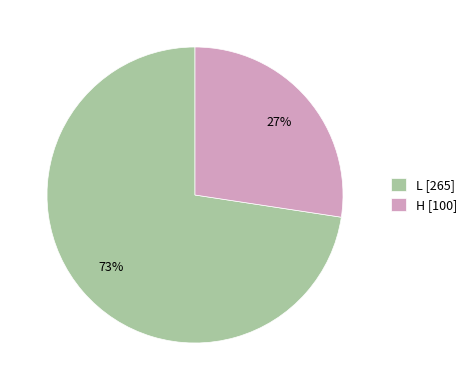

Which category has the smallest portion of the pie?

H